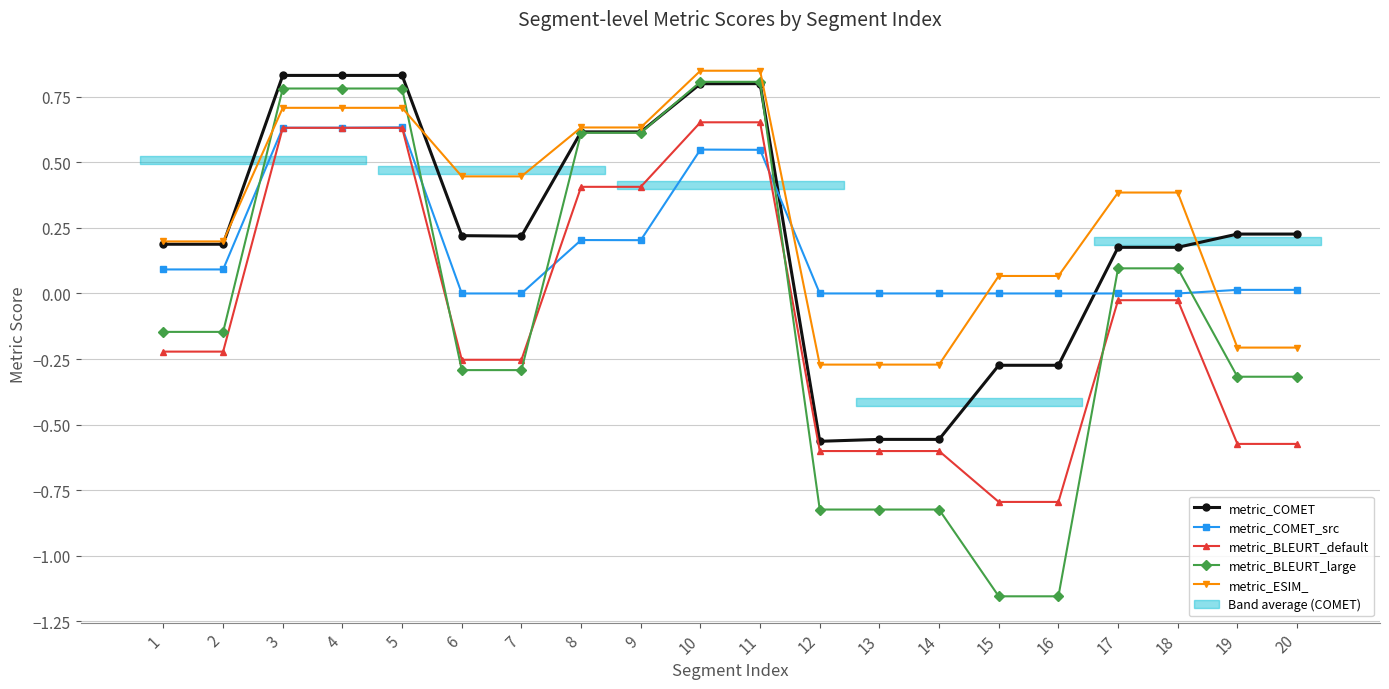

What is the average value of the metric_ESIM_ series?

0.3